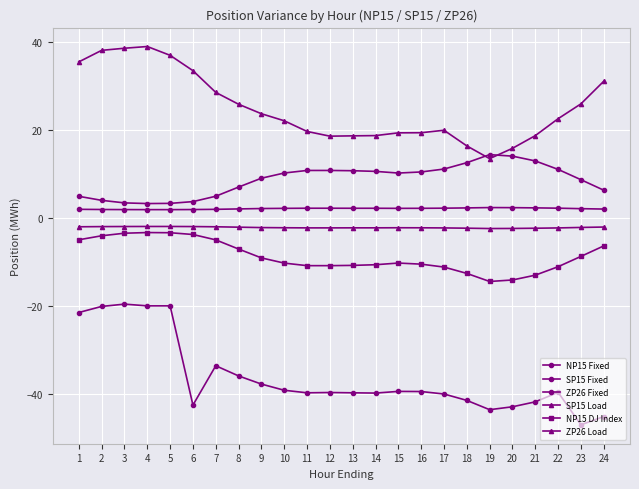

What is the difference between the ZP26 Load values at 8 and 12?

0.2